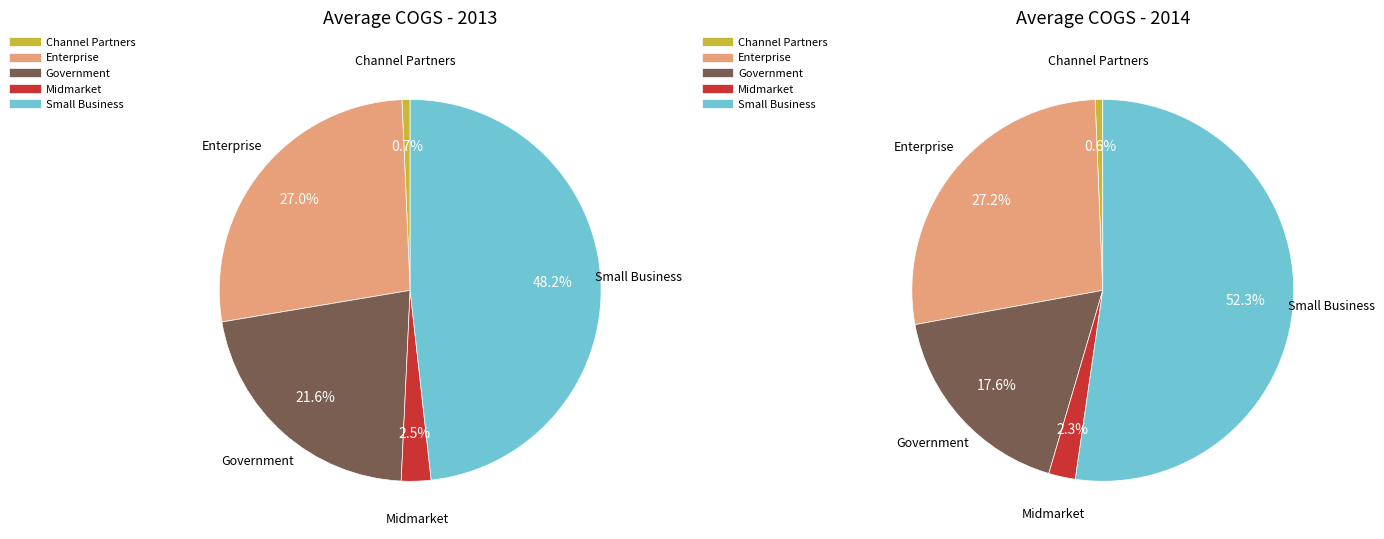

Which series has the widest spread of values?

values_2014